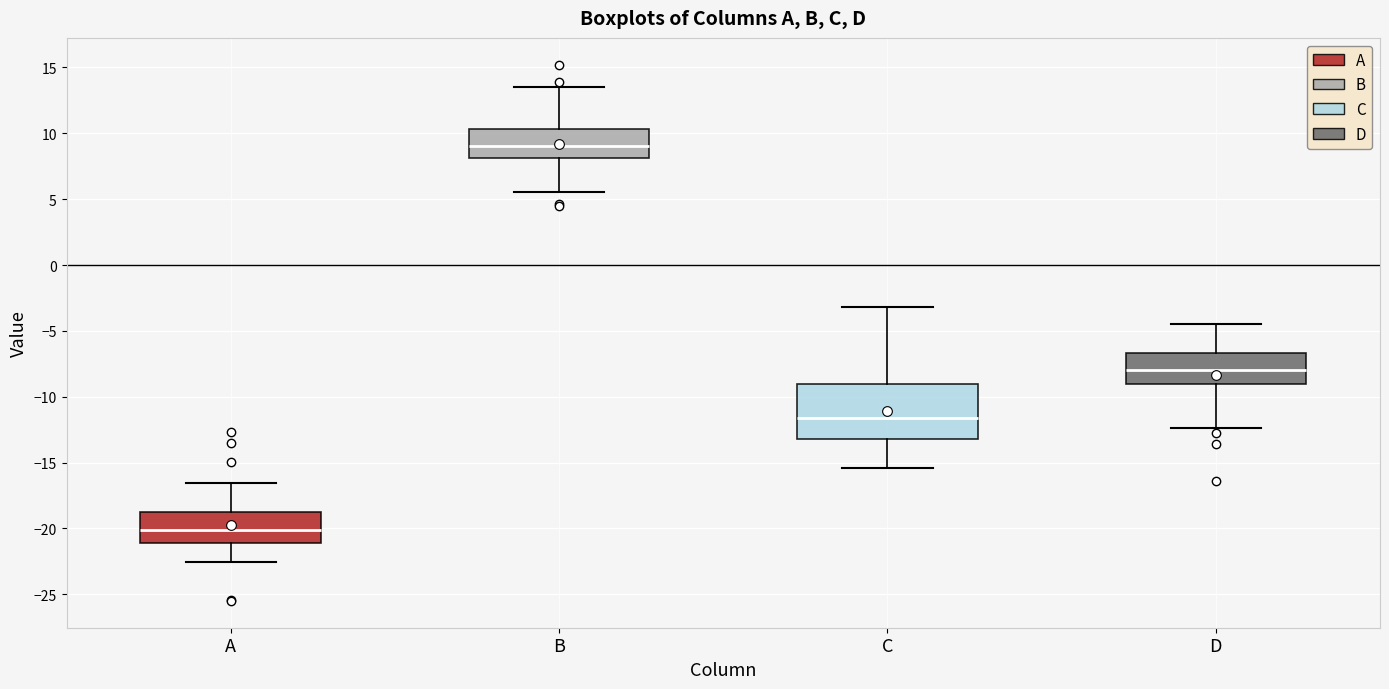

Reading left to right, transcribe this box plot: for each box, give where its median line is, the range the box spans, and where its two whiskers end, as read against the y-axis. The values are not printed on the chart, so give them approximately, as read against the axis.

A: median -20.0, box -21.0 to -19.0, whiskers -22.5 to -16.5
B: median 9.0, box 8.0 to 10.5, whiskers 5.5 to 13.5
C: median -11.5, box -13.0 to -9.0, whiskers -15.5 to -3.0
D: median -8.0, box -9.0 to -6.5, whiskers -12.5 to -4.5